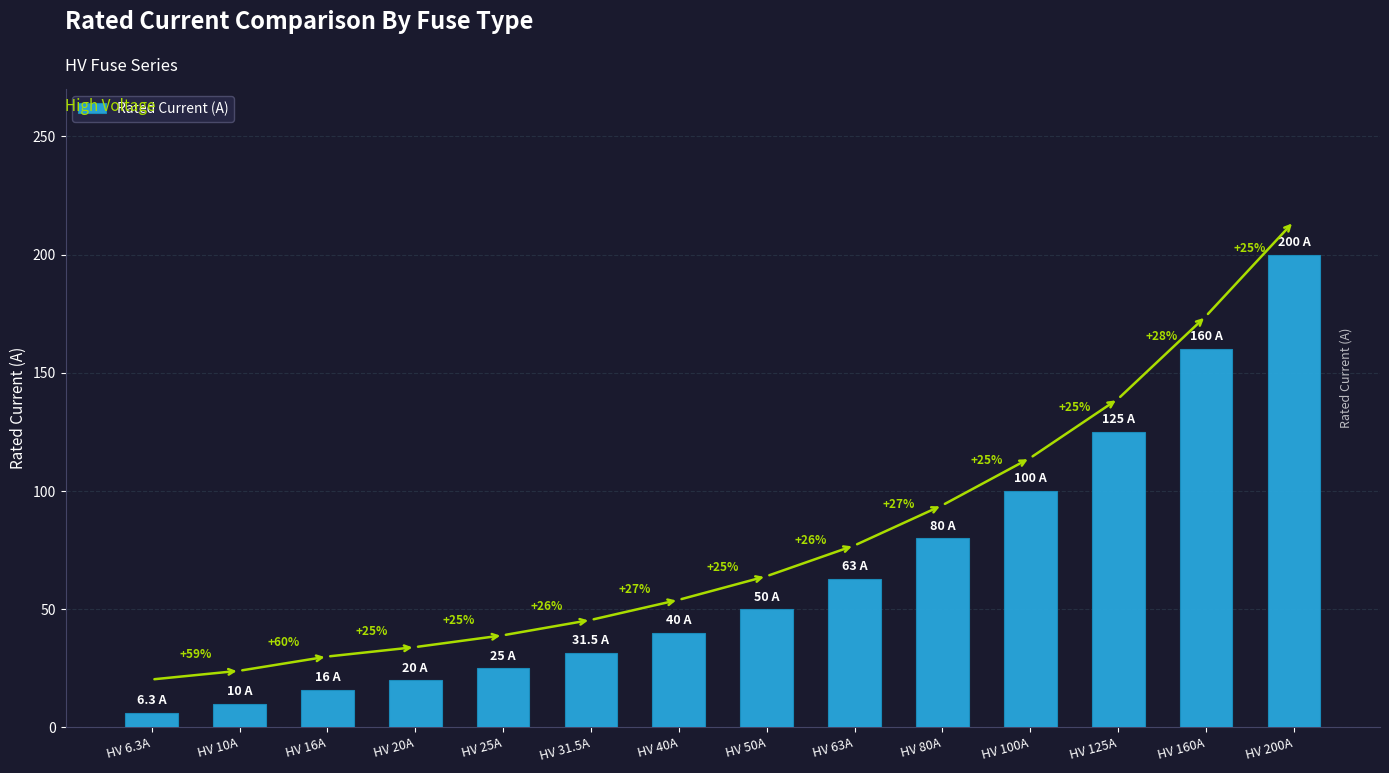

How many bars are there in total?

14